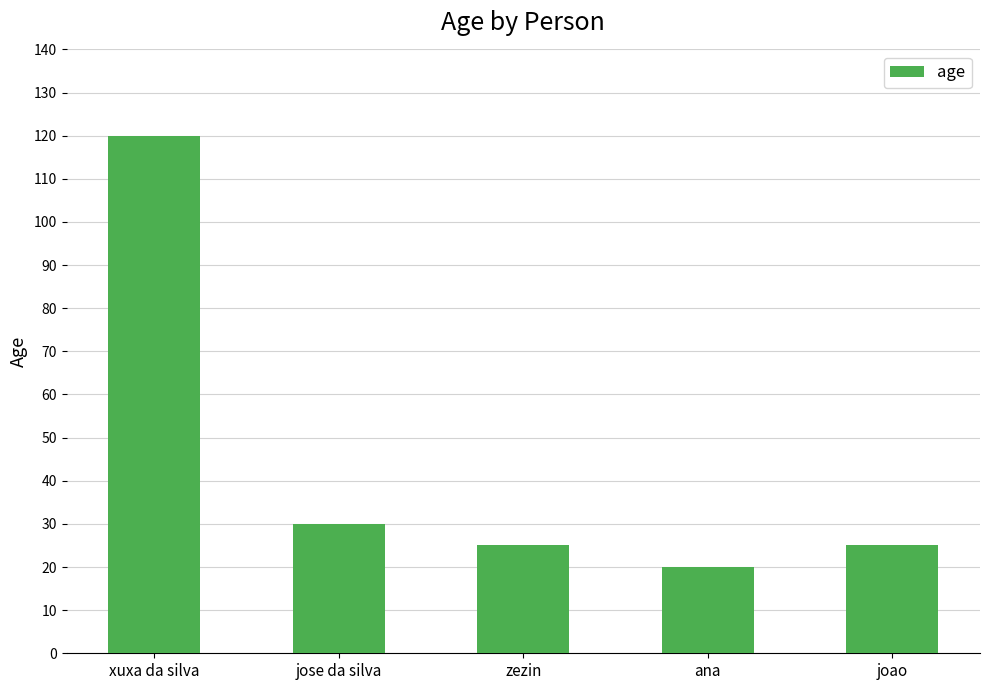

What is the difference between the second highest and minimum values?

10